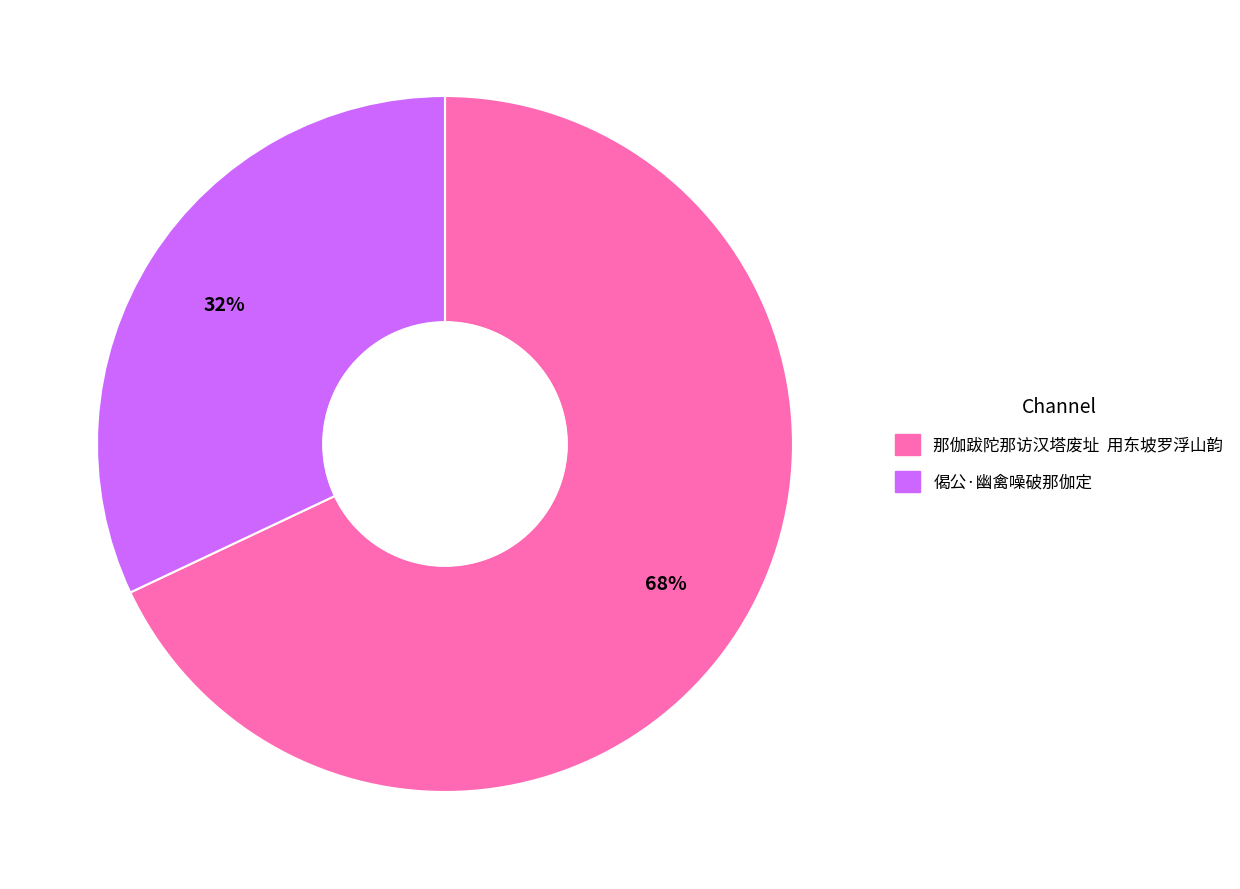

Is it true that 偈公·幽禽噪破那伽定 is 32% of the pie?

True